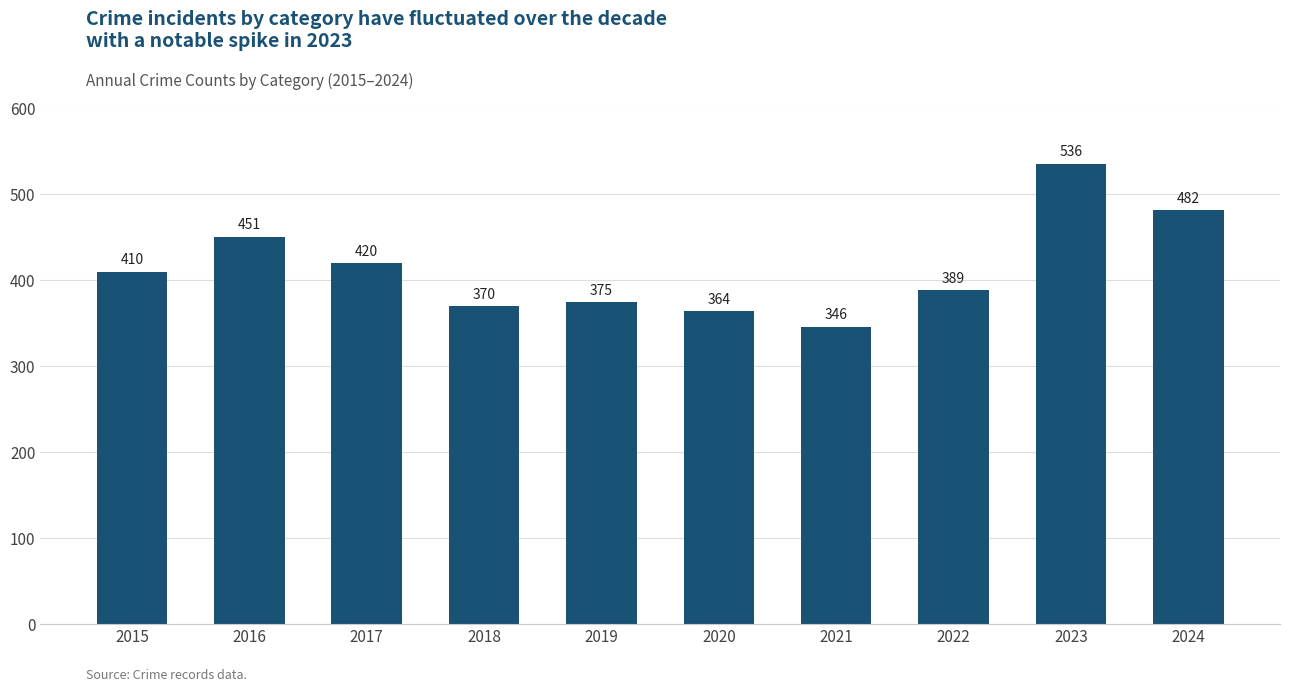

What is the ratio of the value at 2024 to the value at 2015?

1.2